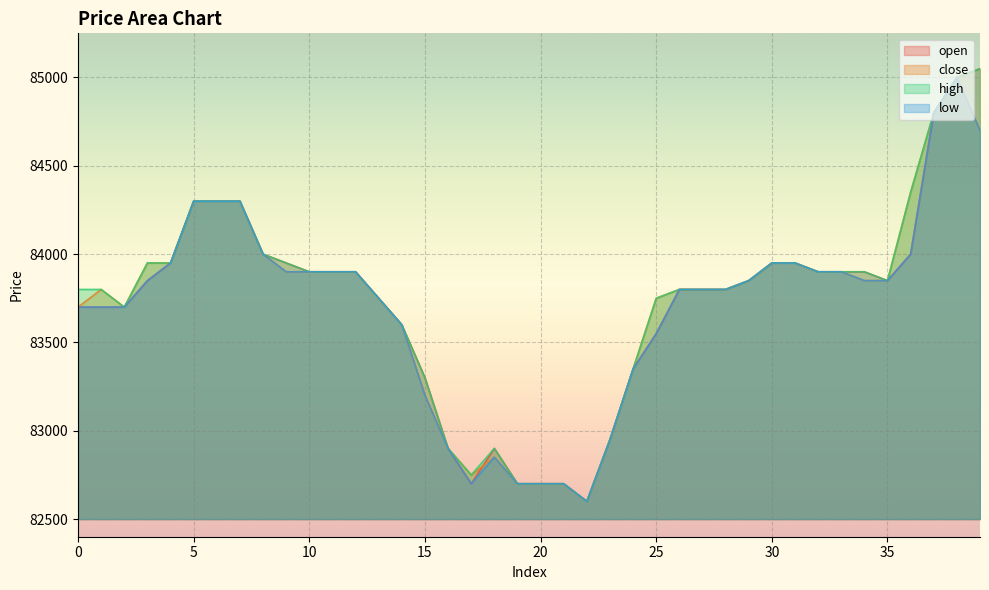

How many categories are shown in the chart?

40